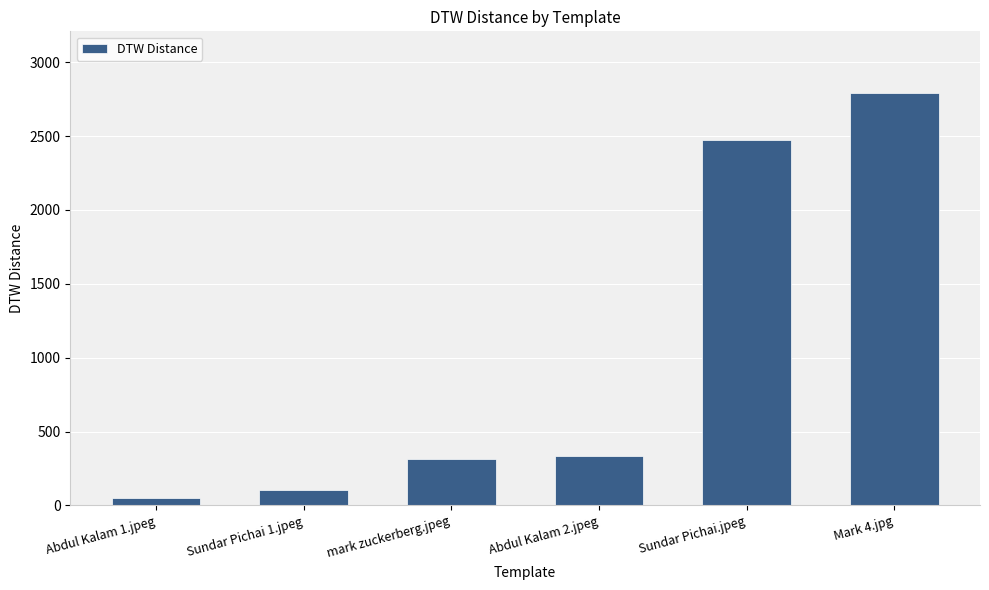

Reading left to right, list all the values displayed in this chart.

48	106	312	333	2473	2790